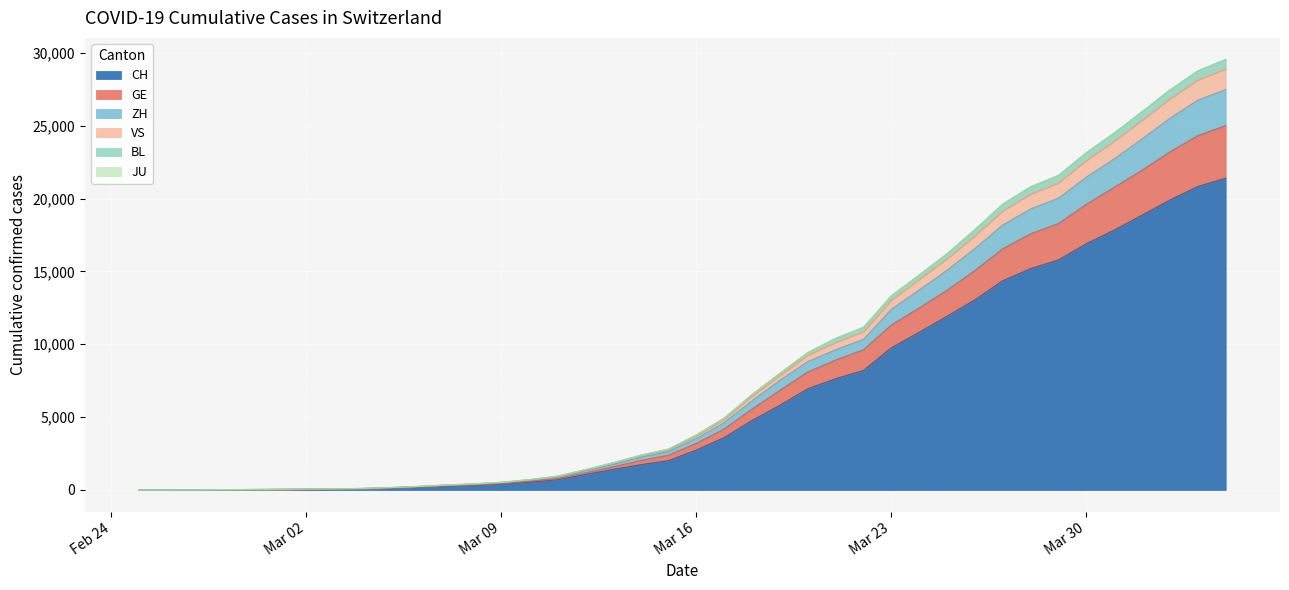

What is the highest value of the CH series?

21398